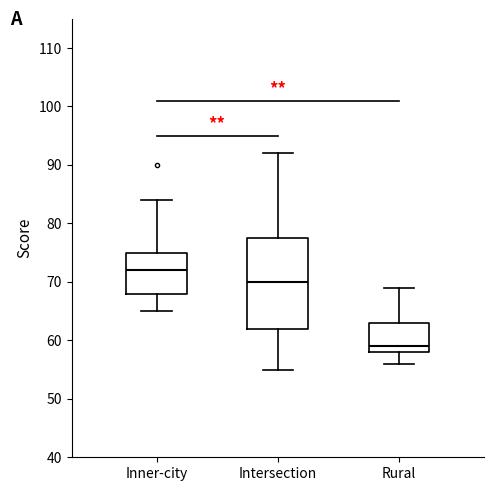

Where does the lower whisker of the box for Inner-city end on the y-axis? The values are not printed on the chart, so give them approximately, as read against the axis.

65